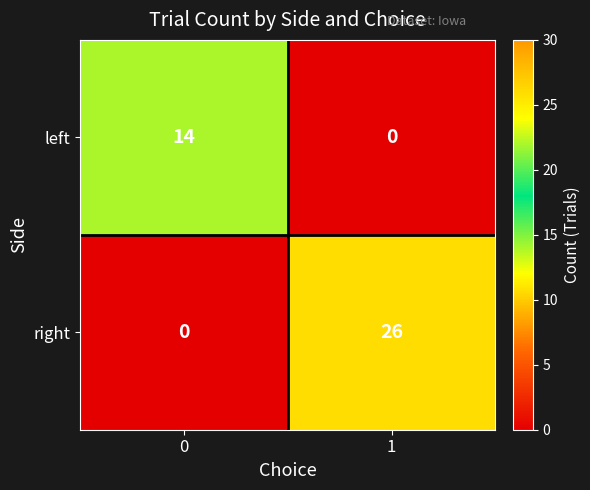

Rank the series by their maximum value, from highest to lowest.

right, left